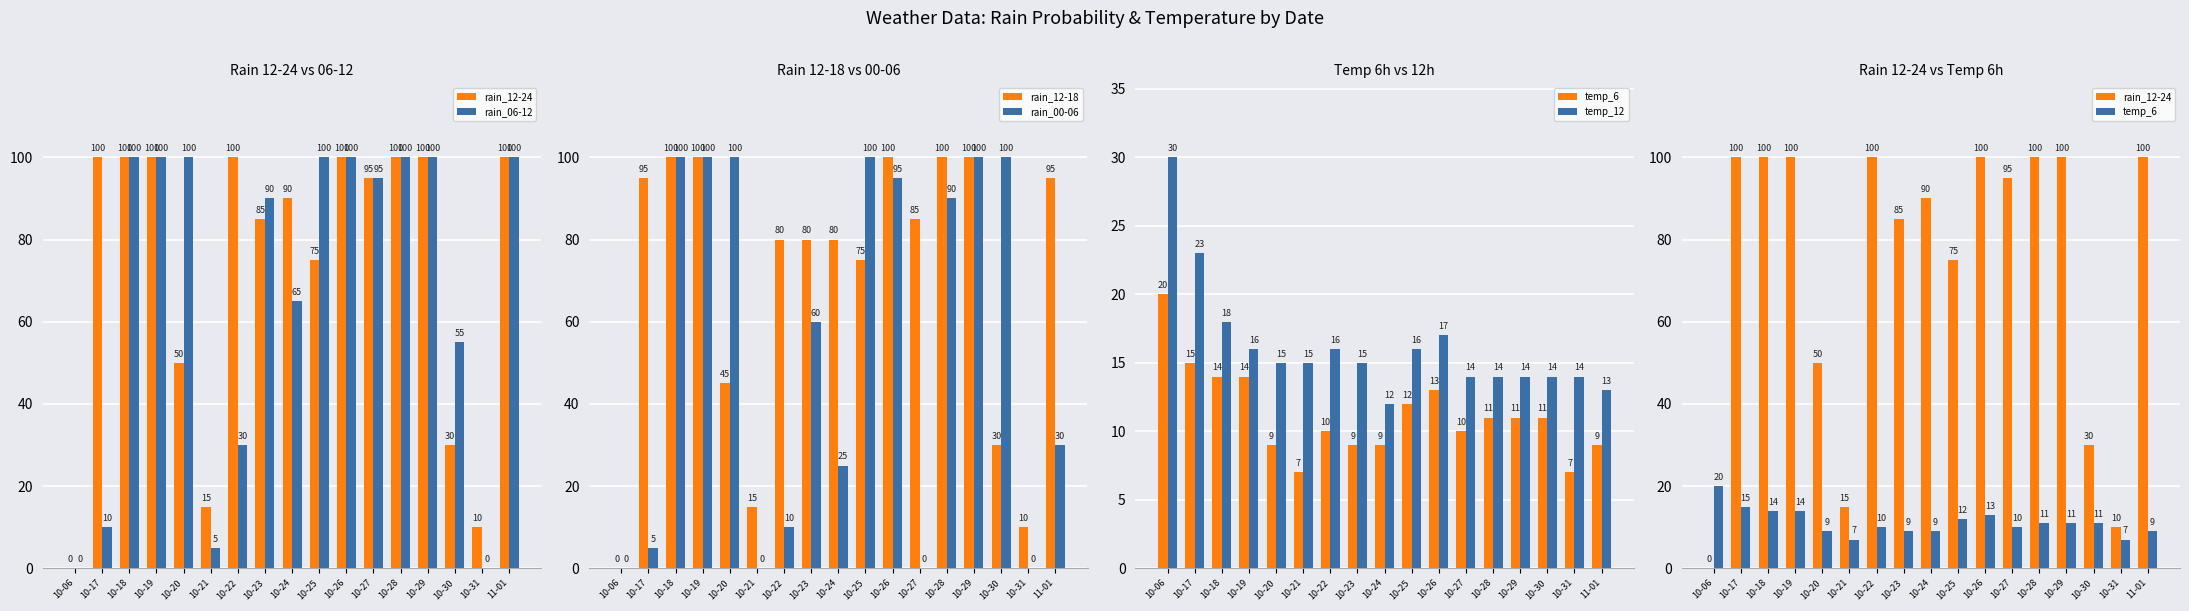

Rank the categories by rain_00-06 value from highest to lowest.

10-18, 10-19, 10-20, 10-25, 10-29, 10-30, 10-26, 10-28, 10-23, 11-01, 10-24, 10-22, 10-17, 10-06, 10-21, 10-27, 10-31